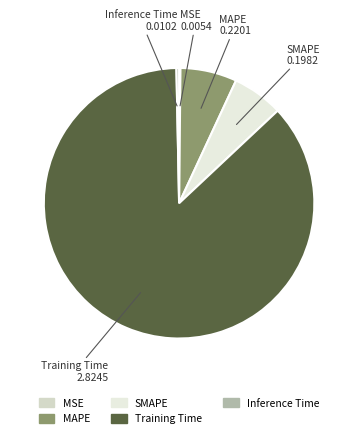

Between Inference Time and SMAPE, which is larger?

SMAPE